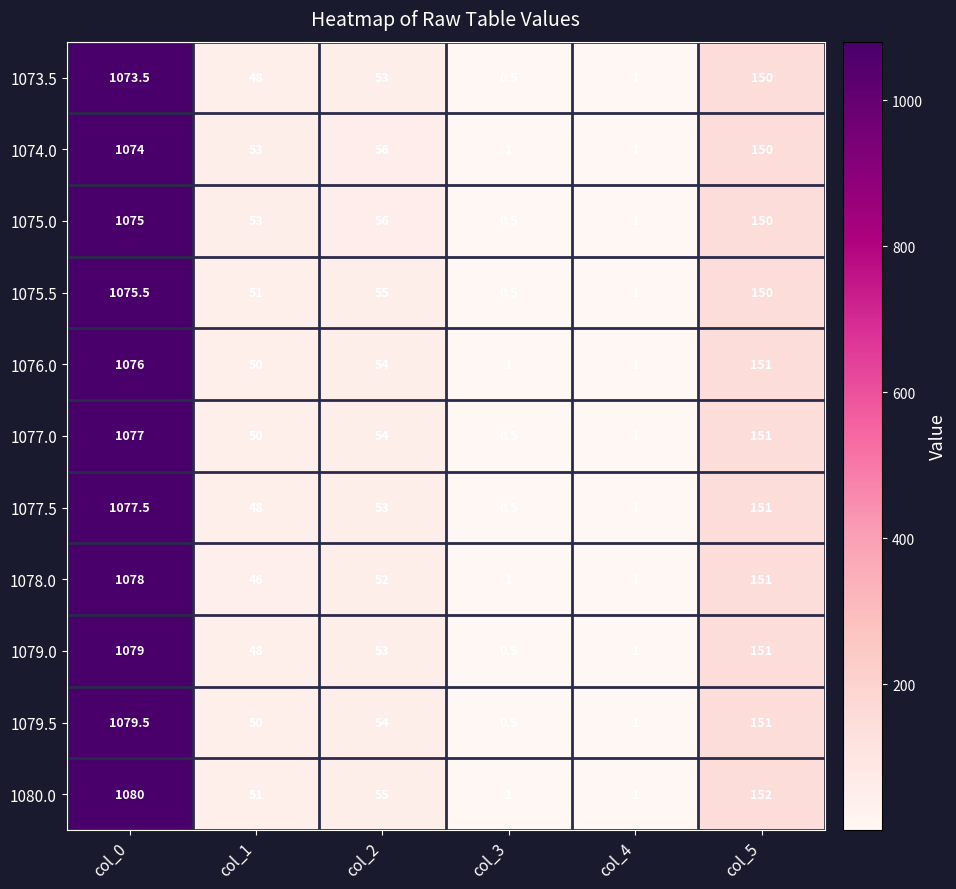

At which label is 1079.5 closest to 540?

col_5